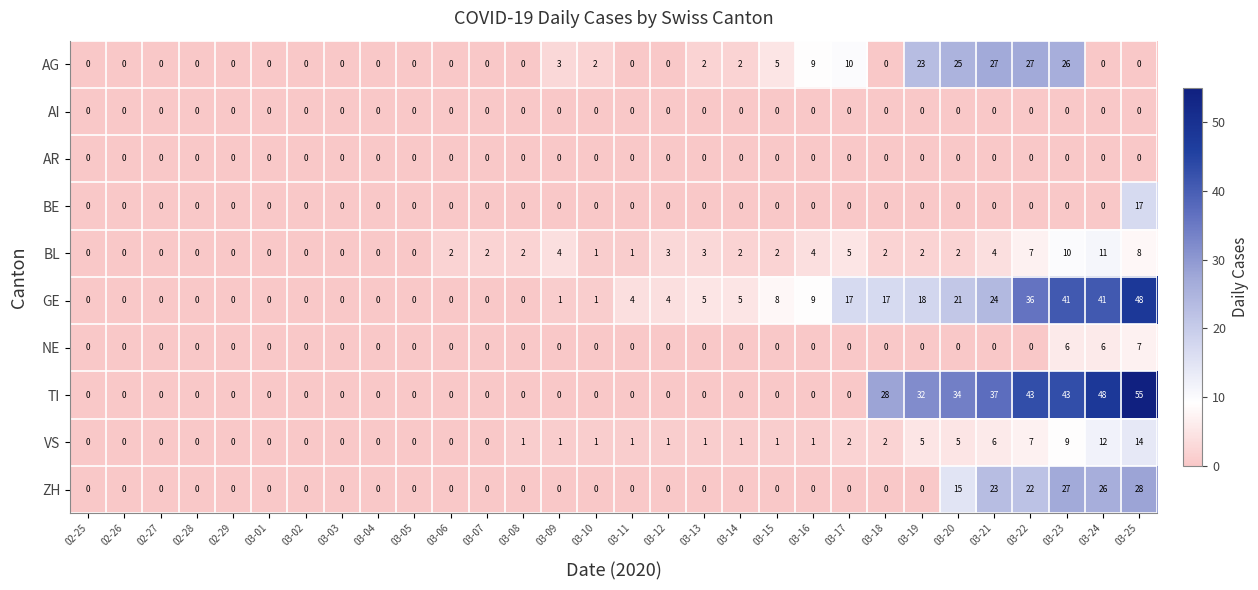

The value of NE at 03-06 is -5. True or false?

False